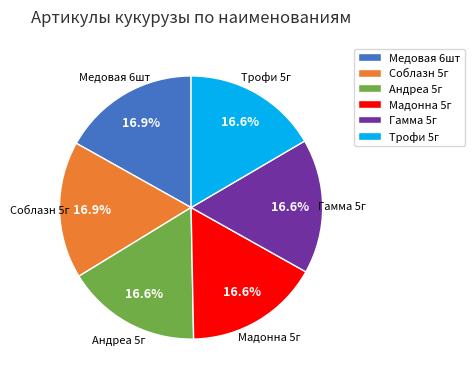

What is the ratio of the value at Гамма 5г to the value at Андреа 5г?

1.0